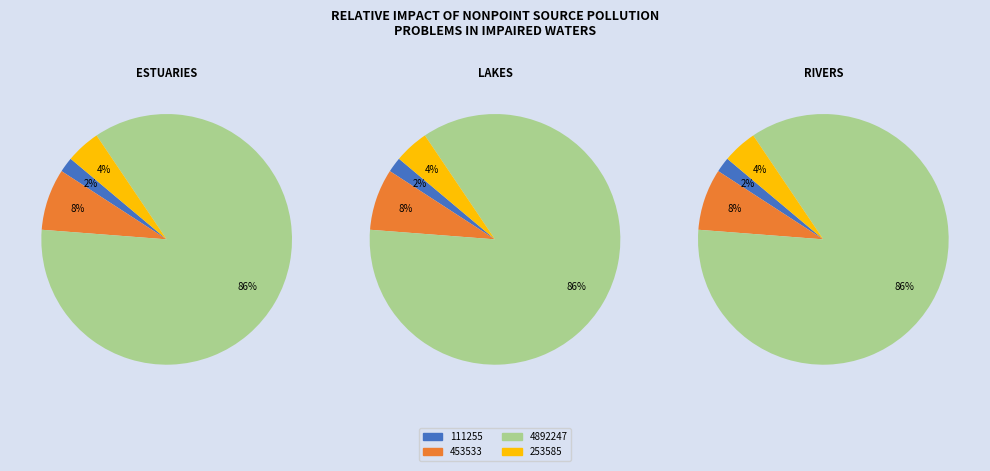

To the nearest percent, what is the difference between the 453533 and 111255 slice percentages?

6%